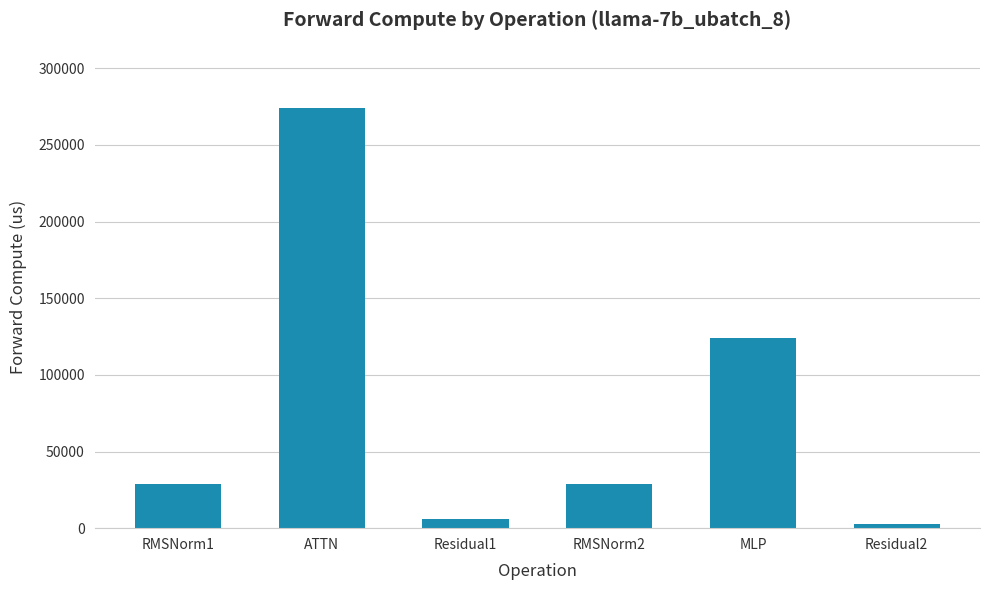

What is the maximum value shown in the chart?

273885.3